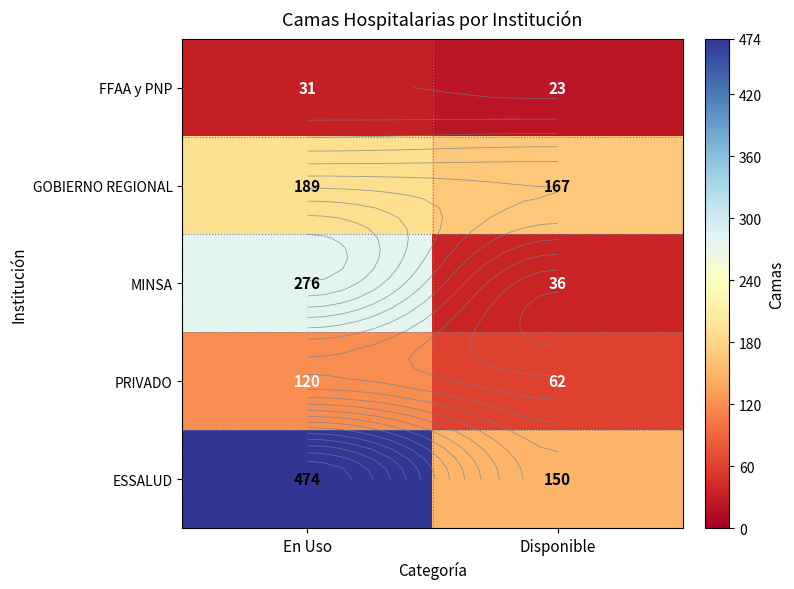

Is it true that PRIVADO equals 120 at En Uso?

True